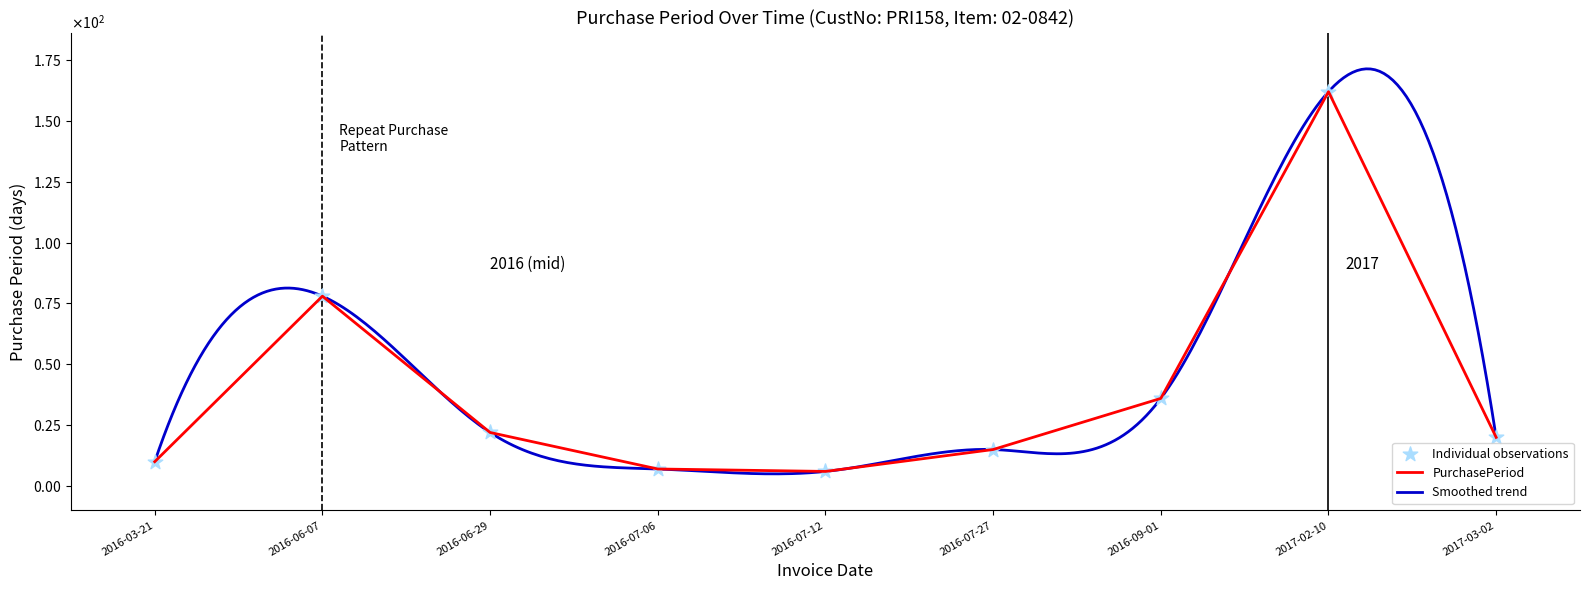

Between 2016-07-27 and 2017-02-10, which is larger?

2017-02-10